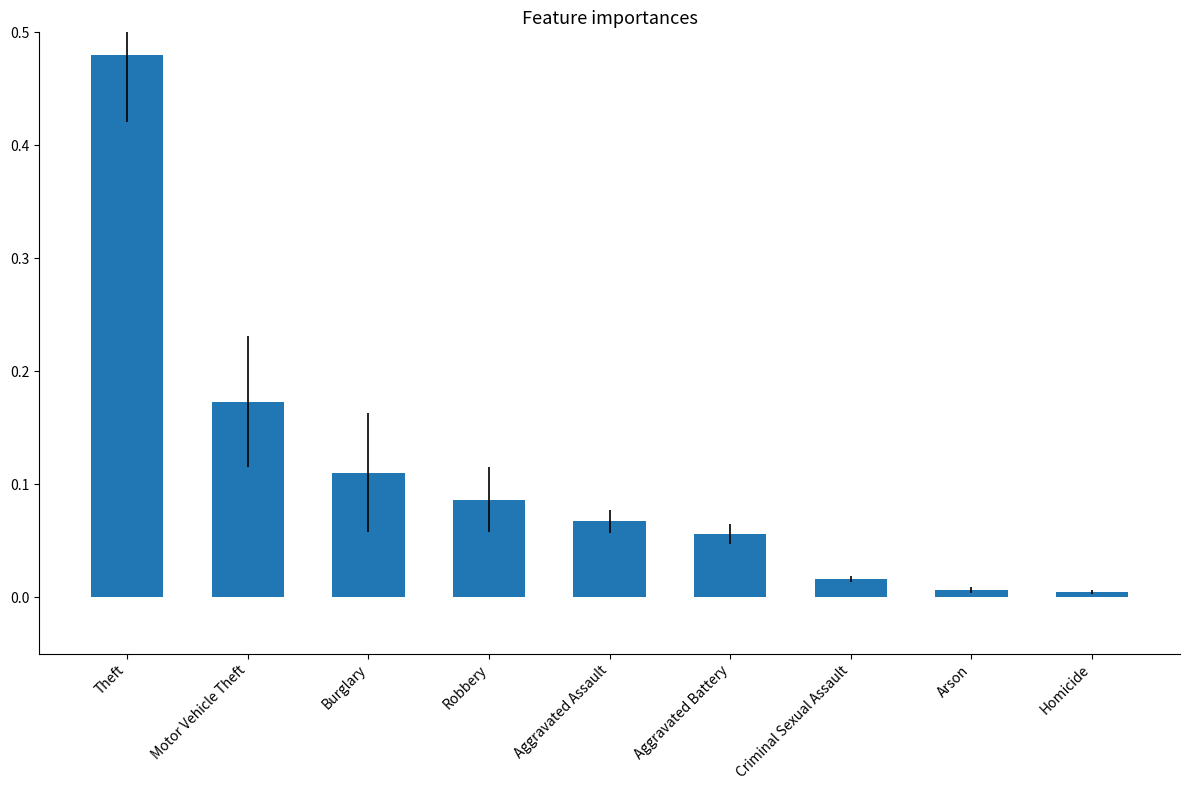

What is the label of the 3rd bar from the left?

Burglary